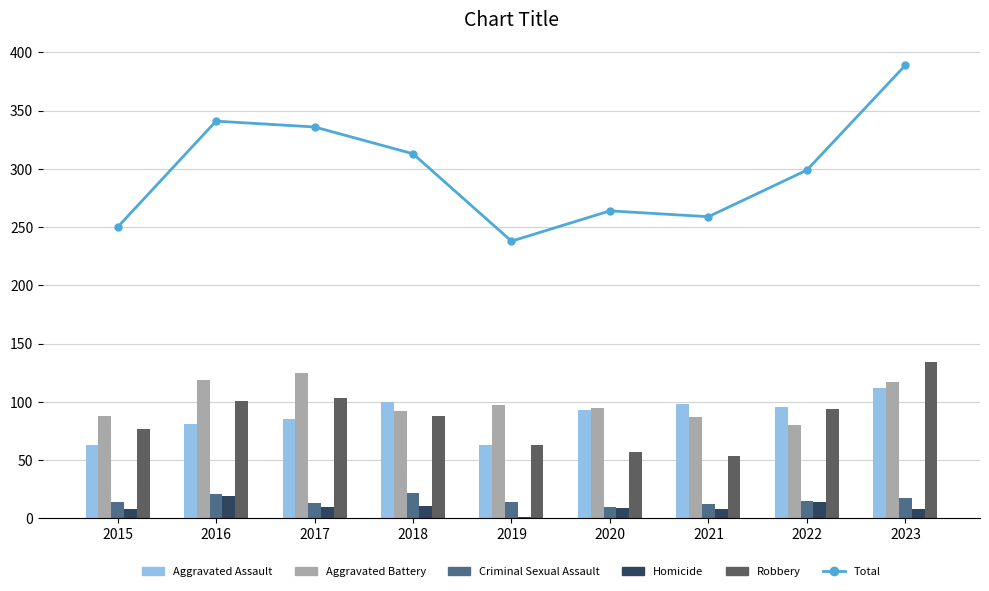

What is the maximum value for Homicide?

19